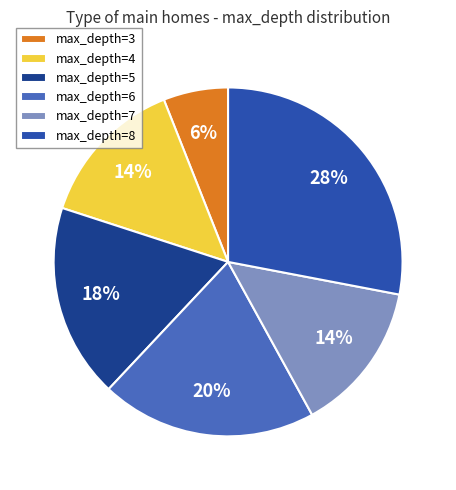

True or false: max_depth=3 accounts for 6% of the total.

True